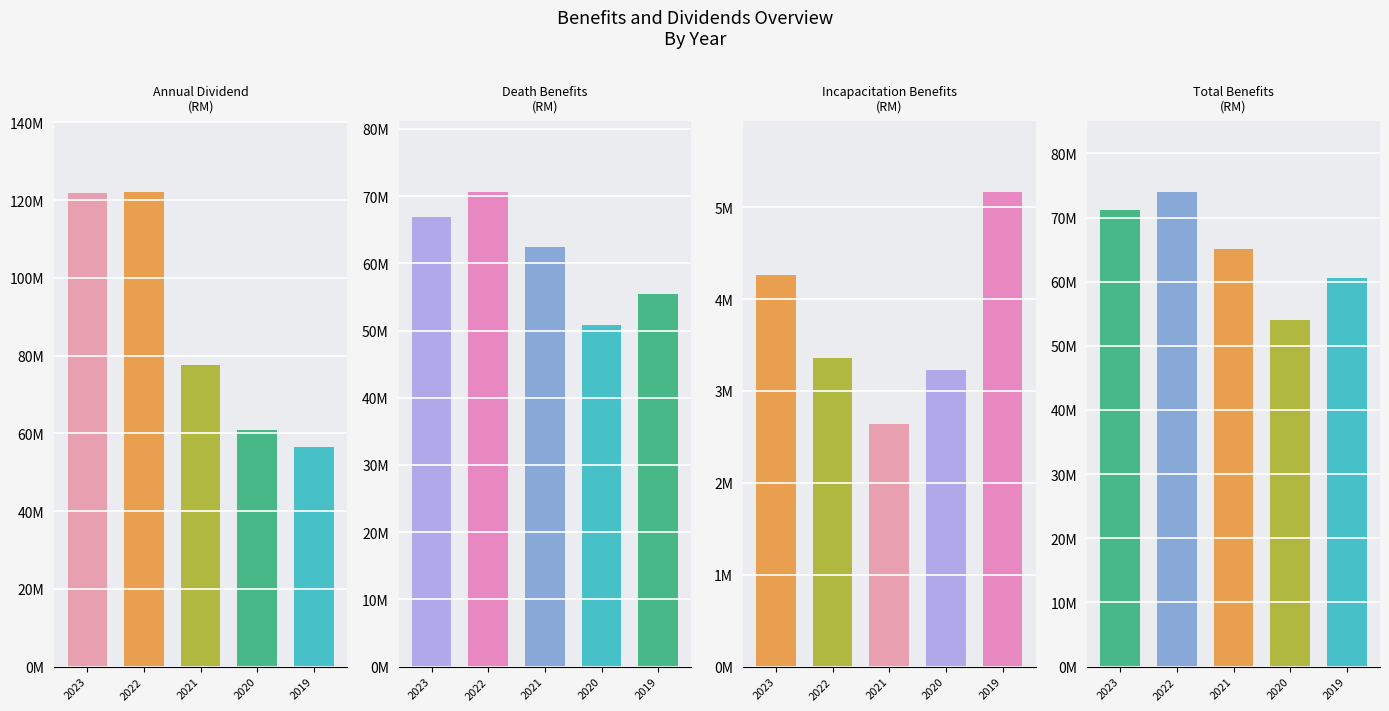

What is the smallest value displayed?

2640000